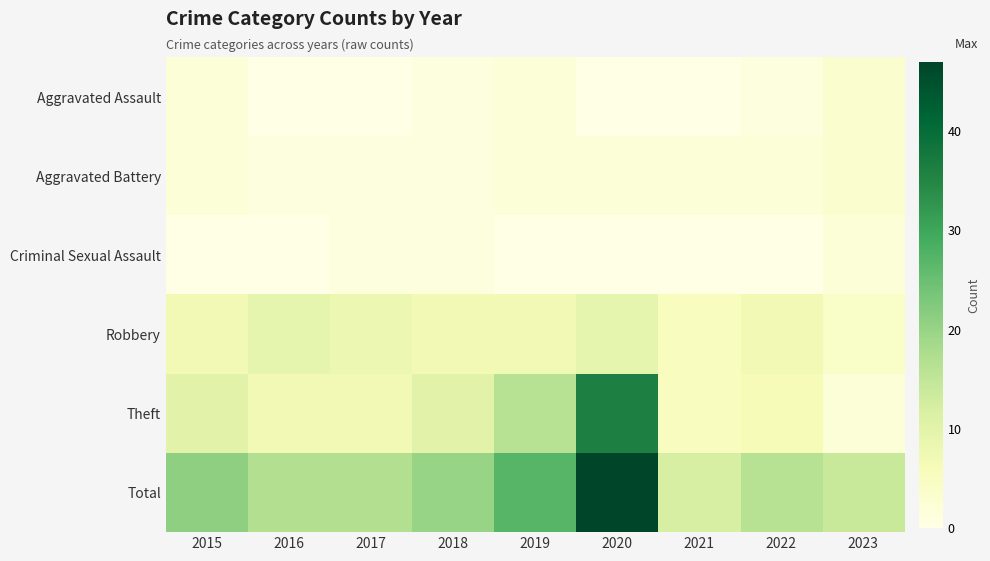

List the series in order of their peak value, highest first.

Total, Theft, Robbery, Aggravated Assault, Aggravated Battery, Criminal Sexual Assault